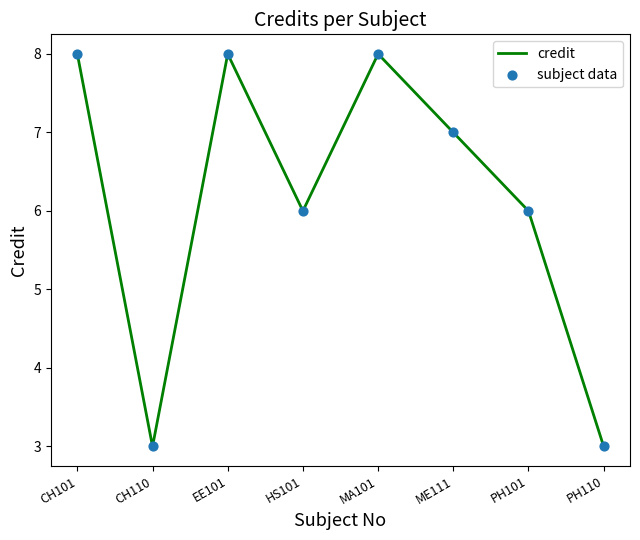

How many interior local peaks (higher than both neighbors) does the data have?

2